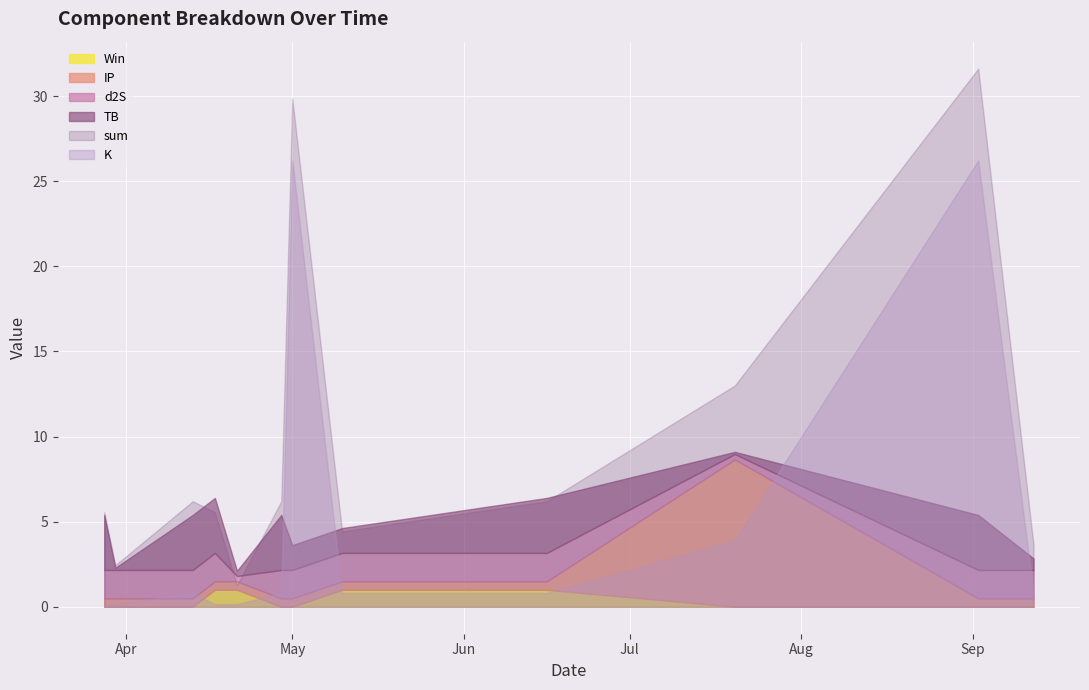

Rank the categories by IP value from lowest to highest.

2024-03-28, 2024-03-30, 2024-04-13, 2024-04-17, 2024-04-21, 2024-04-29, 2024-05-01, 2024-05-10, 2024-06-16, 2024-09-02, 2024-09-12, 2024-07-20